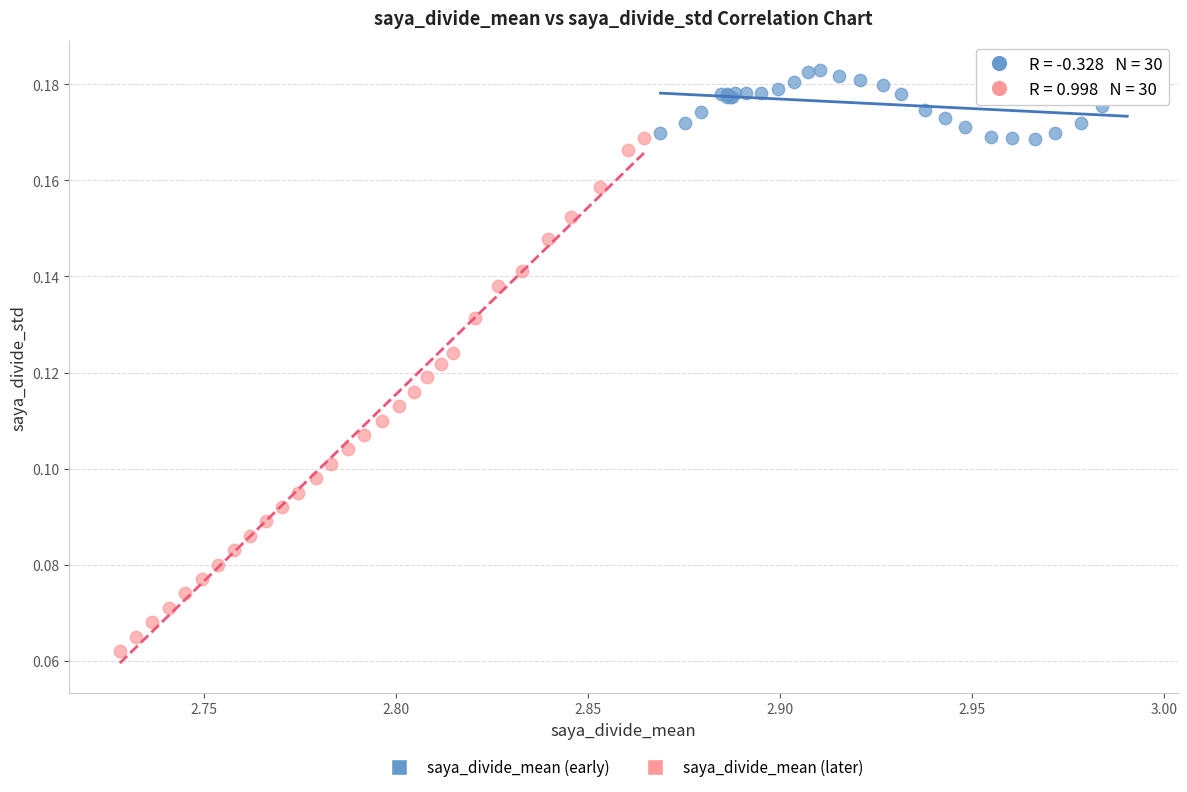

Which series has the largest Y range (max minus min)?

saya_divide_mean (later)